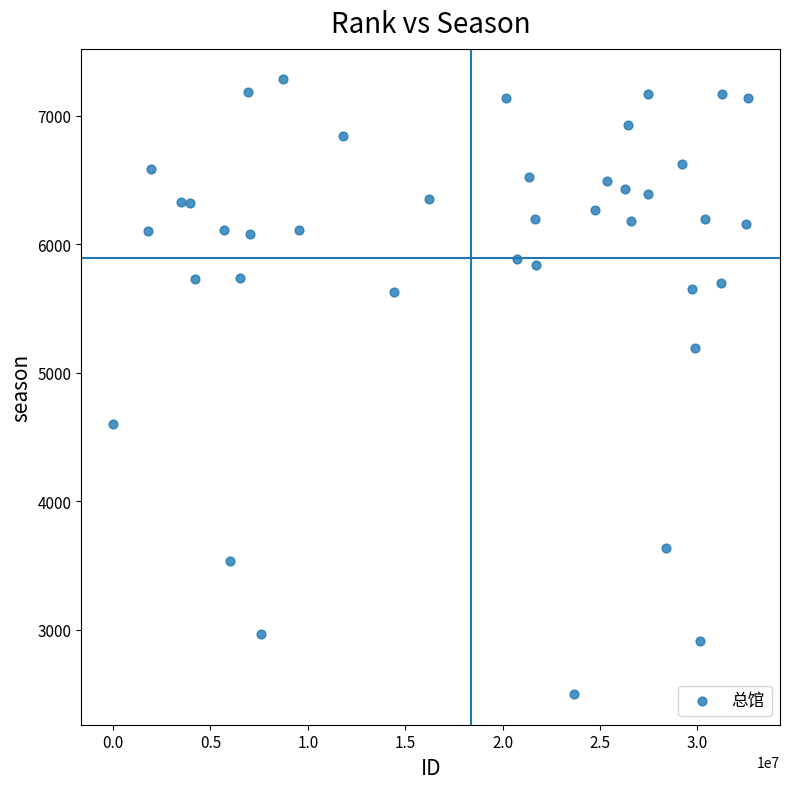

What is the range of X values (max minus min)?

32613455